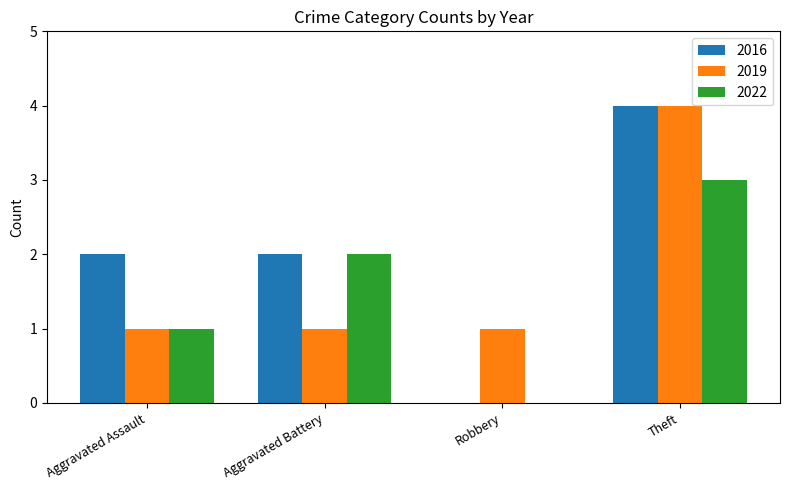

How many distinct data groups are displayed?

3